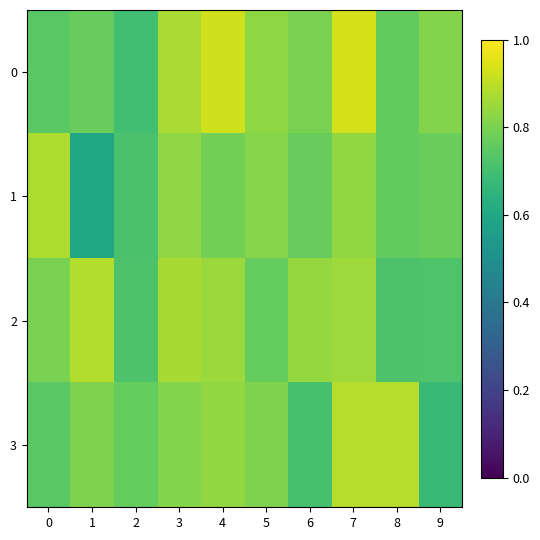

Count the number of categories in the chart.

10